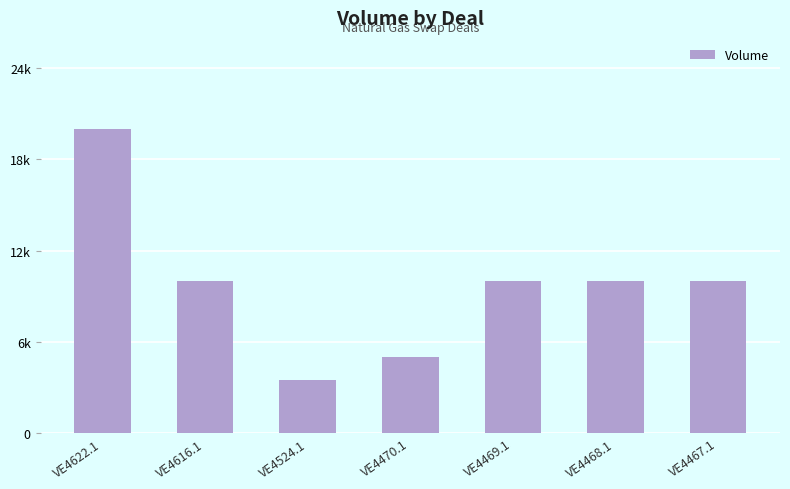

Are the bars horizontal?

No